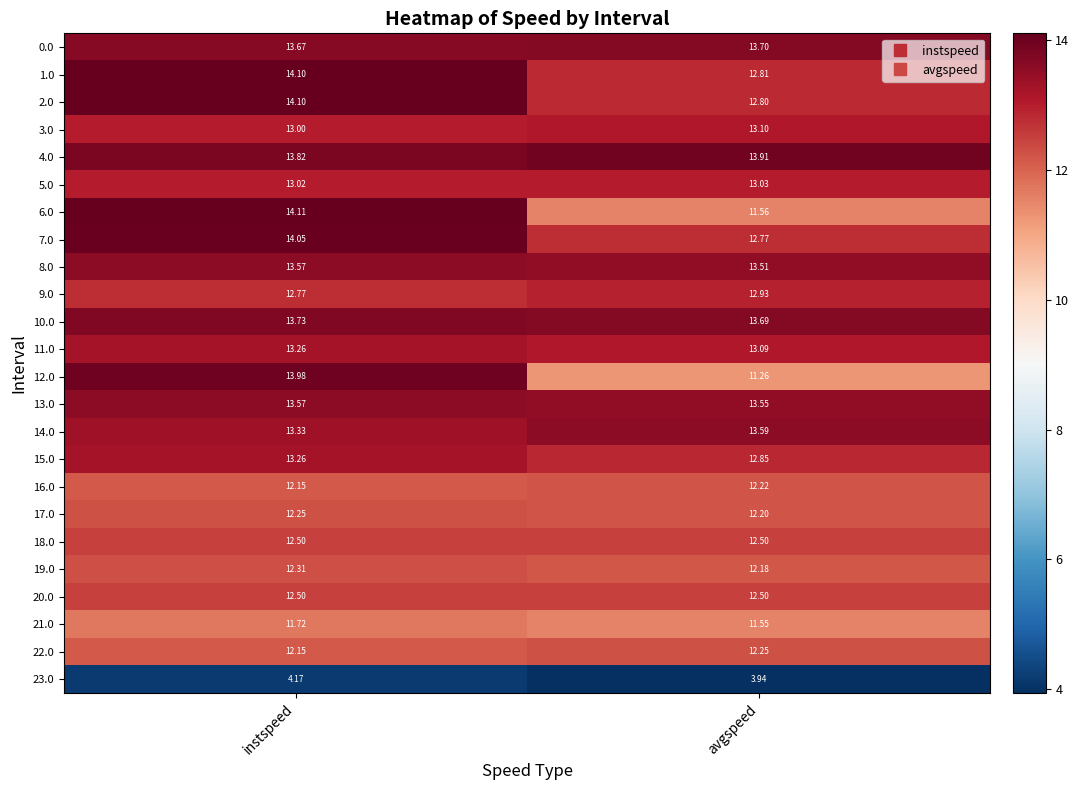

What is the maximum value shown in the chart?

14.1